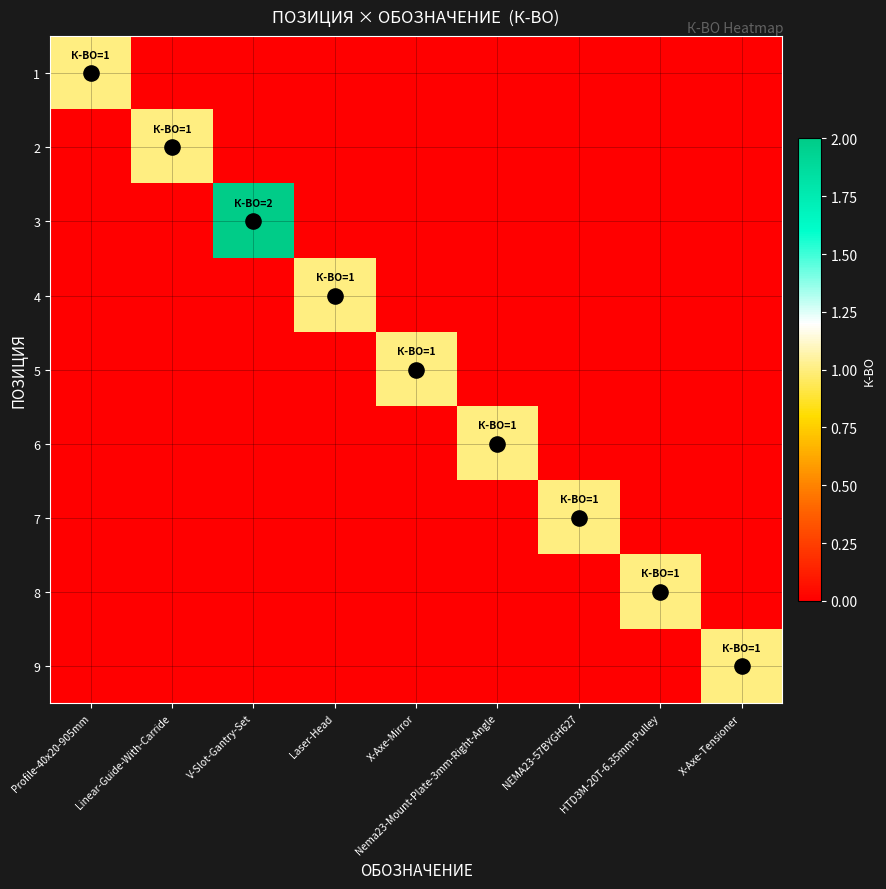

Reading left to right, list all the values displayed in this chart.

1: Profile-40x20-905mm=1	Linear-Guide-With-Carride=0	V-Slot-Gantry-Set=0	Laser-Head=0	X-Axe-Mirror=0	Nema23-Mount-Plate-3mm-Right-Angle=0	NEMA23-57BYGH627=0	HTD3M-20T-6.35mm-Pulley=0	X-Axe-Tensioner=0
2: Profile-40x20-905mm=0	Linear-Guide-With-Carride=1	V-Slot-Gantry-Set=0	Laser-Head=0	X-Axe-Mirror=0	Nema23-Mount-Plate-3mm-Right-Angle=0	NEMA23-57BYGH627=0	HTD3M-20T-6.35mm-Pulley=0	X-Axe-Tensioner=0
3: Profile-40x20-905mm=0	Linear-Guide-With-Carride=0	V-Slot-Gantry-Set=2	Laser-Head=0	X-Axe-Mirror=0	Nema23-Mount-Plate-3mm-Right-Angle=0	NEMA23-57BYGH627=0	HTD3M-20T-6.35mm-Pulley=0	X-Axe-Tensioner=0
4: Profile-40x20-905mm=0	Linear-Guide-With-Carride=0	V-Slot-Gantry-Set=0	Laser-Head=1	X-Axe-Mirror=0	Nema23-Mount-Plate-3mm-Right-Angle=0	NEMA23-57BYGH627=0	HTD3M-20T-6.35mm-Pulley=0	X-Axe-Tensioner=0
5: Profile-40x20-905mm=0	Linear-Guide-With-Carride=0	V-Slot-Gantry-Set=0	Laser-Head=0	X-Axe-Mirror=1	Nema23-Mount-Plate-3mm-Right-Angle=0	NEMA23-57BYGH627=0	HTD3M-20T-6.35mm-Pulley=0	X-Axe-Tensioner=0
6: Profile-40x20-905mm=0	Linear-Guide-With-Carride=0	V-Slot-Gantry-Set=0	Laser-Head=0	X-Axe-Mirror=0	Nema23-Mount-Plate-3mm-Right-Angle=1	NEMA23-57BYGH627=0	HTD3M-20T-6.35mm-Pulley=0	X-Axe-Tensioner=0
7: Profile-40x20-905mm=0	Linear-Guide-With-Carride=0	V-Slot-Gantry-Set=0	Laser-Head=0	X-Axe-Mirror=0	Nema23-Mount-Plate-3mm-Right-Angle=0	NEMA23-57BYGH627=1	HTD3M-20T-6.35mm-Pulley=0	X-Axe-Tensioner=0
8: Profile-40x20-905mm=0	Linear-Guide-With-Carride=0	V-Slot-Gantry-Set=0	Laser-Head=0	X-Axe-Mirror=0	Nema23-Mount-Plate-3mm-Right-Angle=0	NEMA23-57BYGH627=0	HTD3M-20T-6.35mm-Pulley=1	X-Axe-Tensioner=0
9: Profile-40x20-905mm=0	Linear-Guide-With-Carride=0	V-Slot-Gantry-Set=0	Laser-Head=0	X-Axe-Mirror=0	Nema23-Mount-Plate-3mm-Right-Angle=0	NEMA23-57BYGH627=0	HTD3M-20T-6.35mm-Pulley=0	X-Axe-Tensioner=1